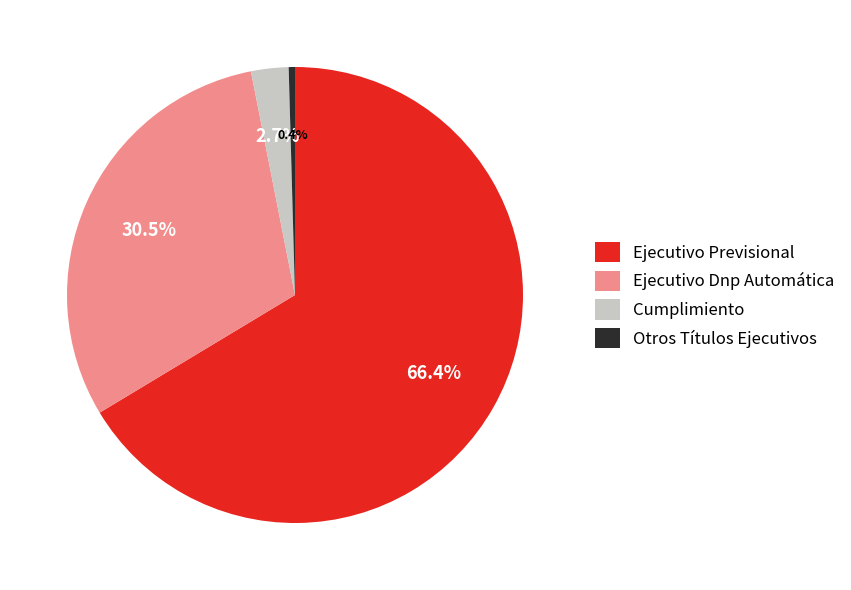

What percentage is the Cumplimiento slice, to the nearest percent?

3%